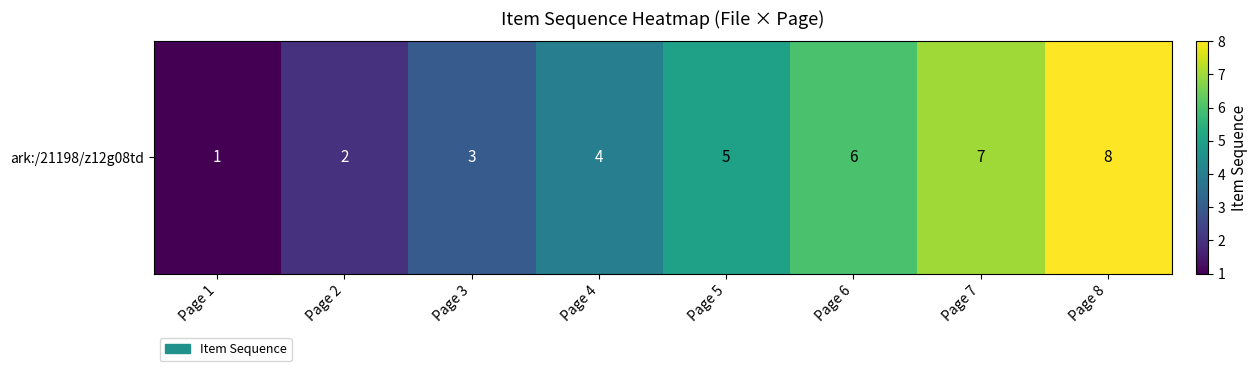

What is the greatest value displayed?

8